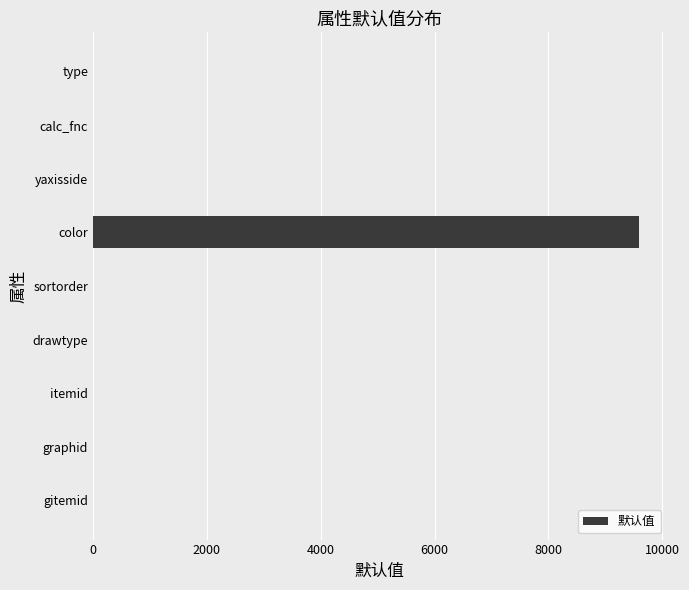

The value at color is 16538. True or false?

False